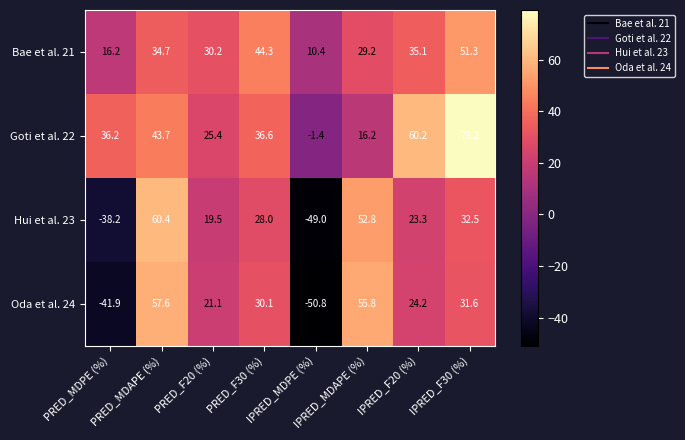

What is the minimum value shown in the chart?

-50.8